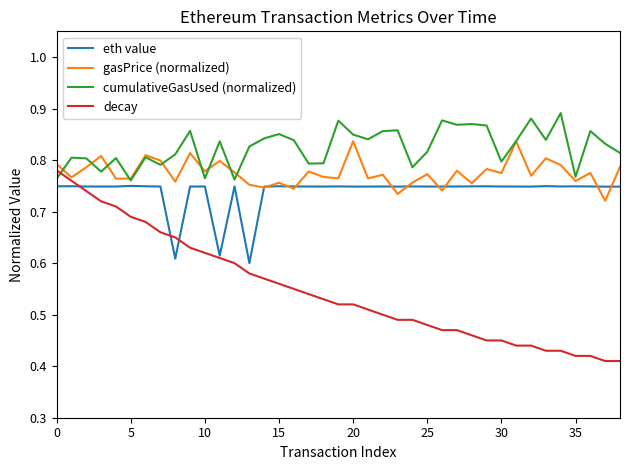

Which series has the widest spread of values?

decay